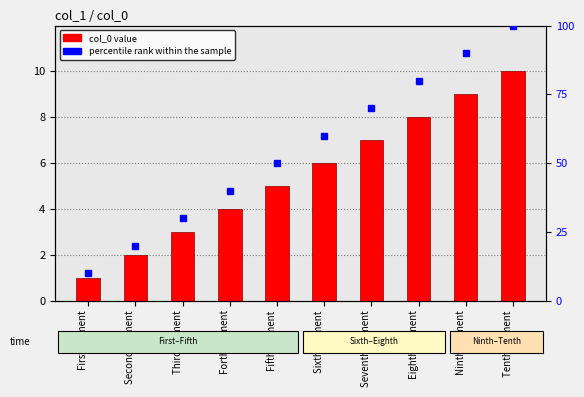

Which label corresponds to the largest value in the chart?

Tenth element